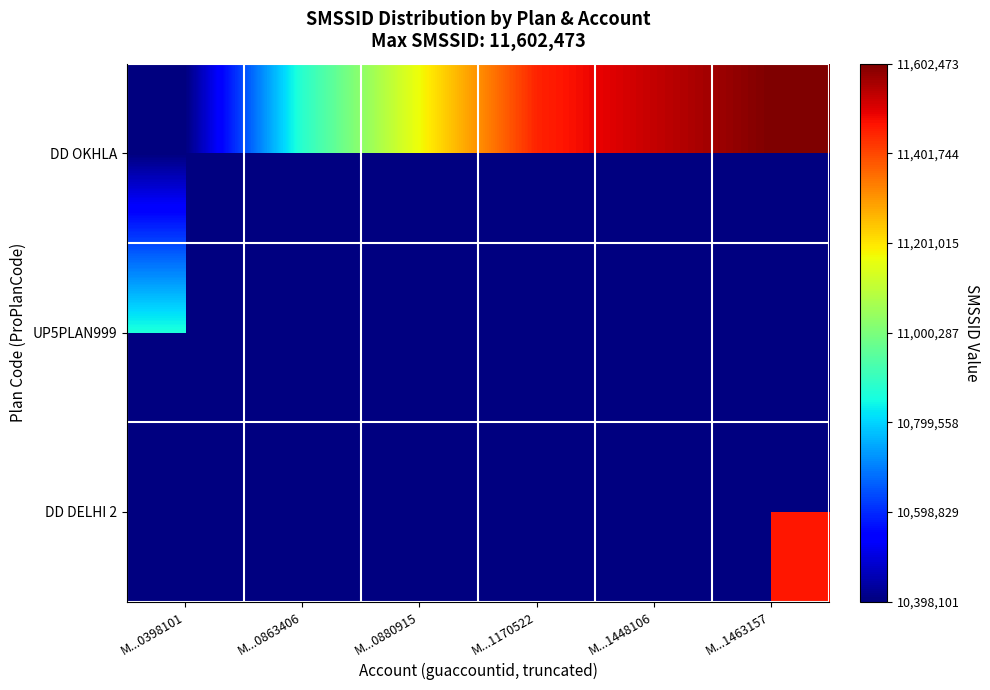

At which label is DD OKHLA closest to 11000287?

M...0863406